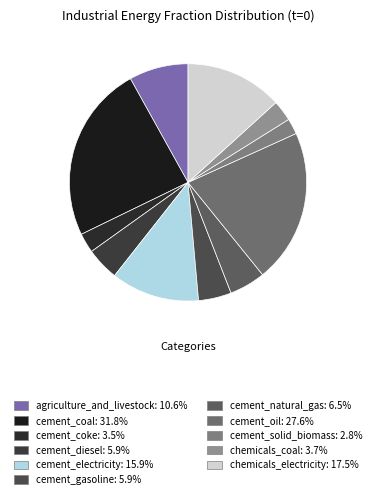

Count the number of slices in the pie.

11